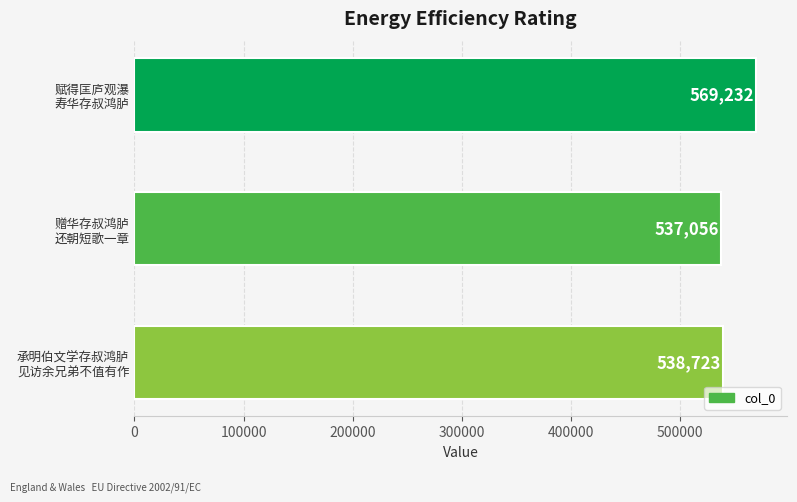

What is the minimum value shown in the chart?

537056